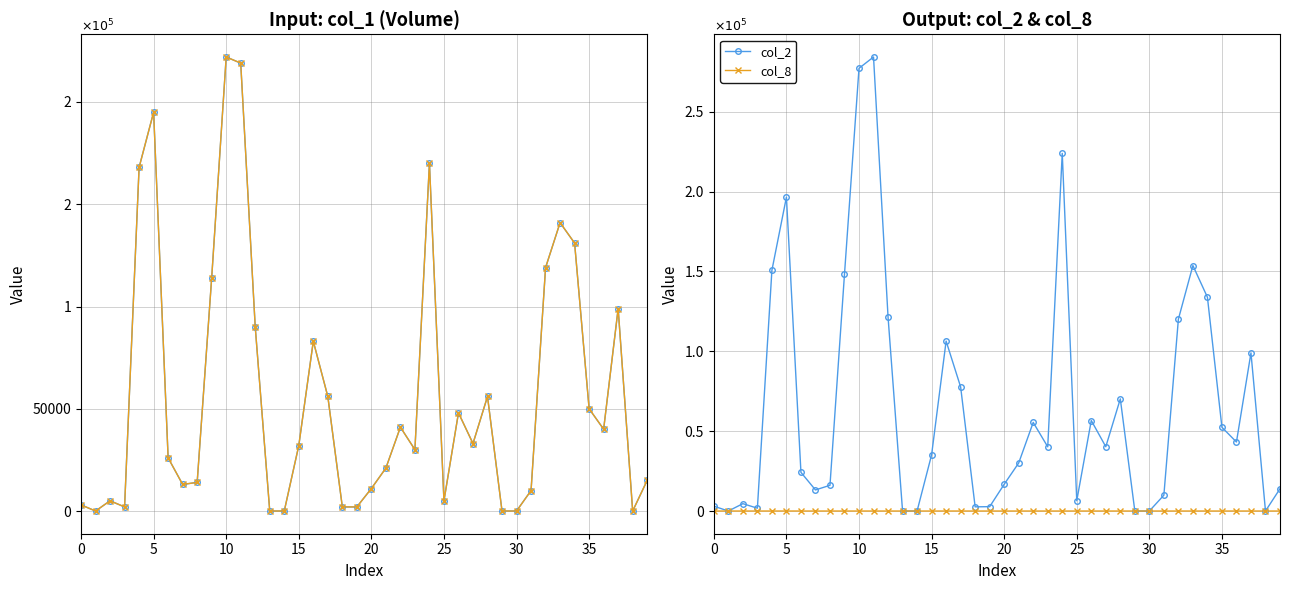

At which label is col_1 closest to 111000?

9